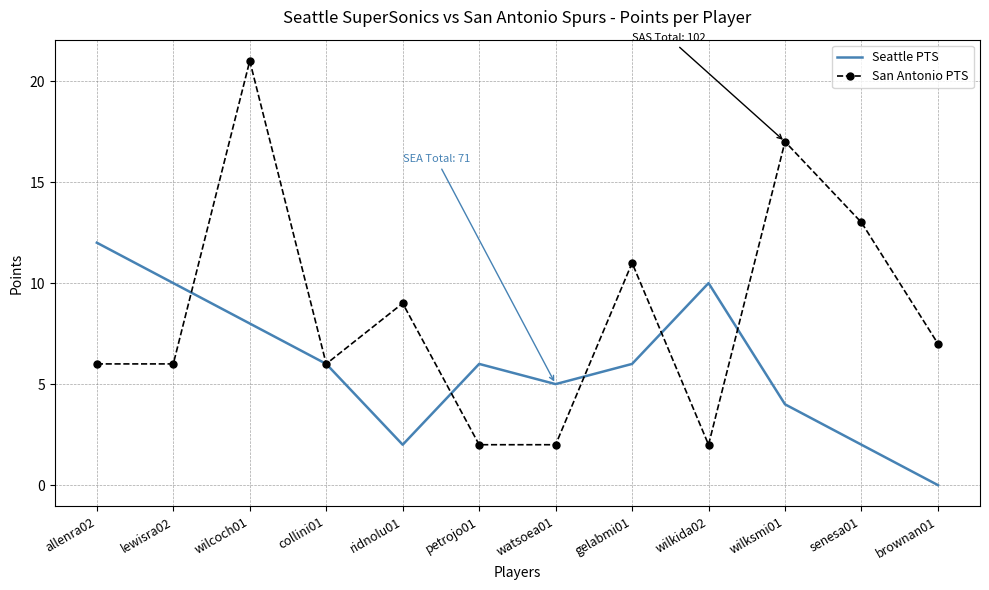

True or false: Seattle PTS and San Antonio PTS cross at least once.

True